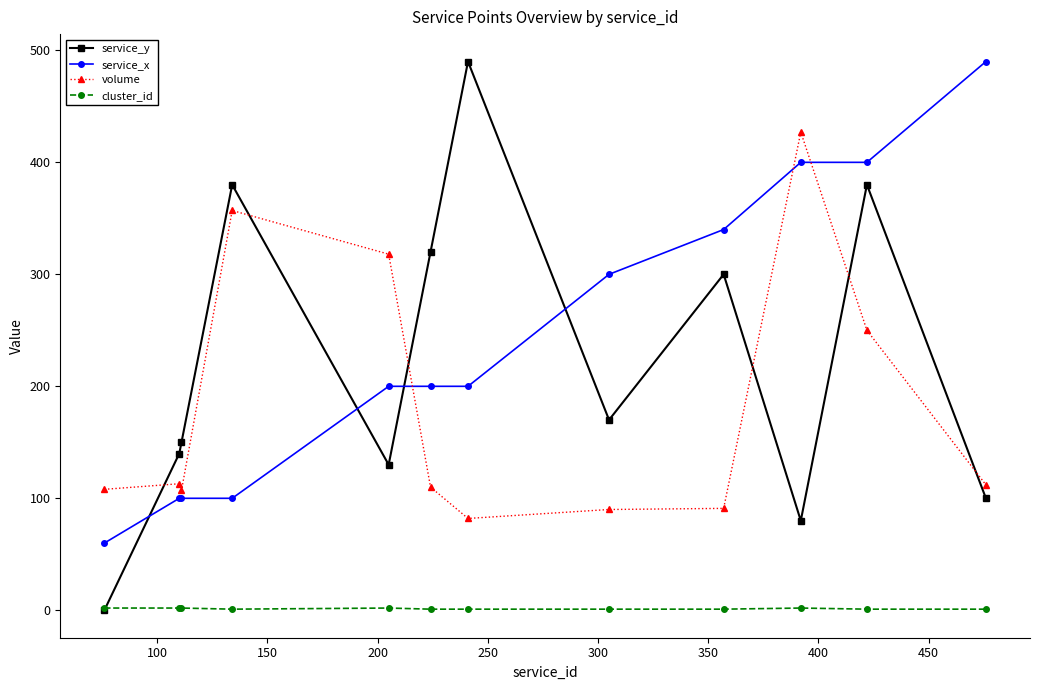

What is the greatest value displayed?

490